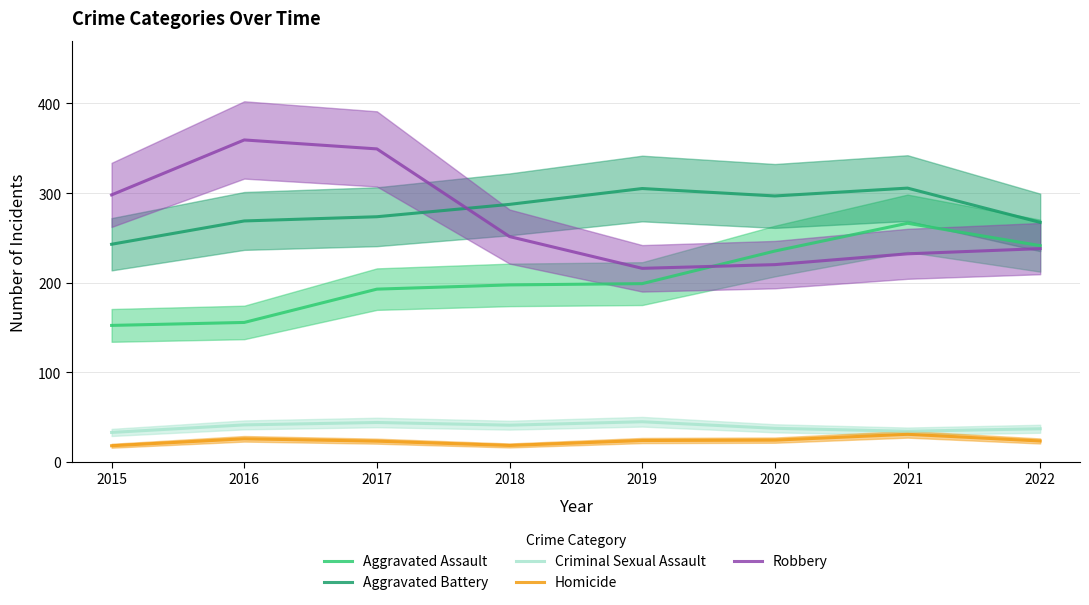

Where is the first local minimum for Homicide?

2018